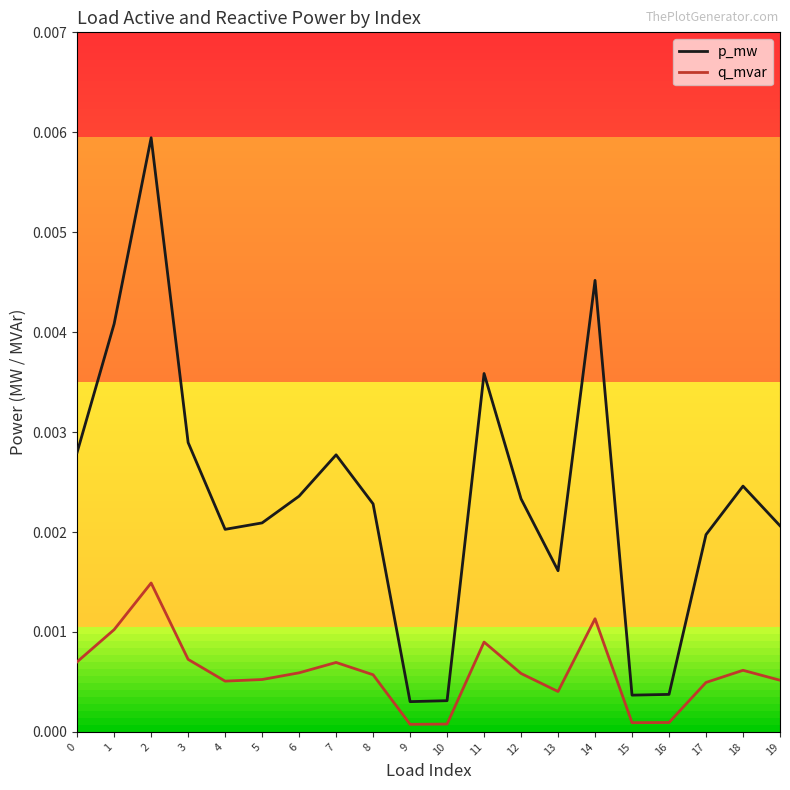

Which series has the largest total across all categories?

p_mw